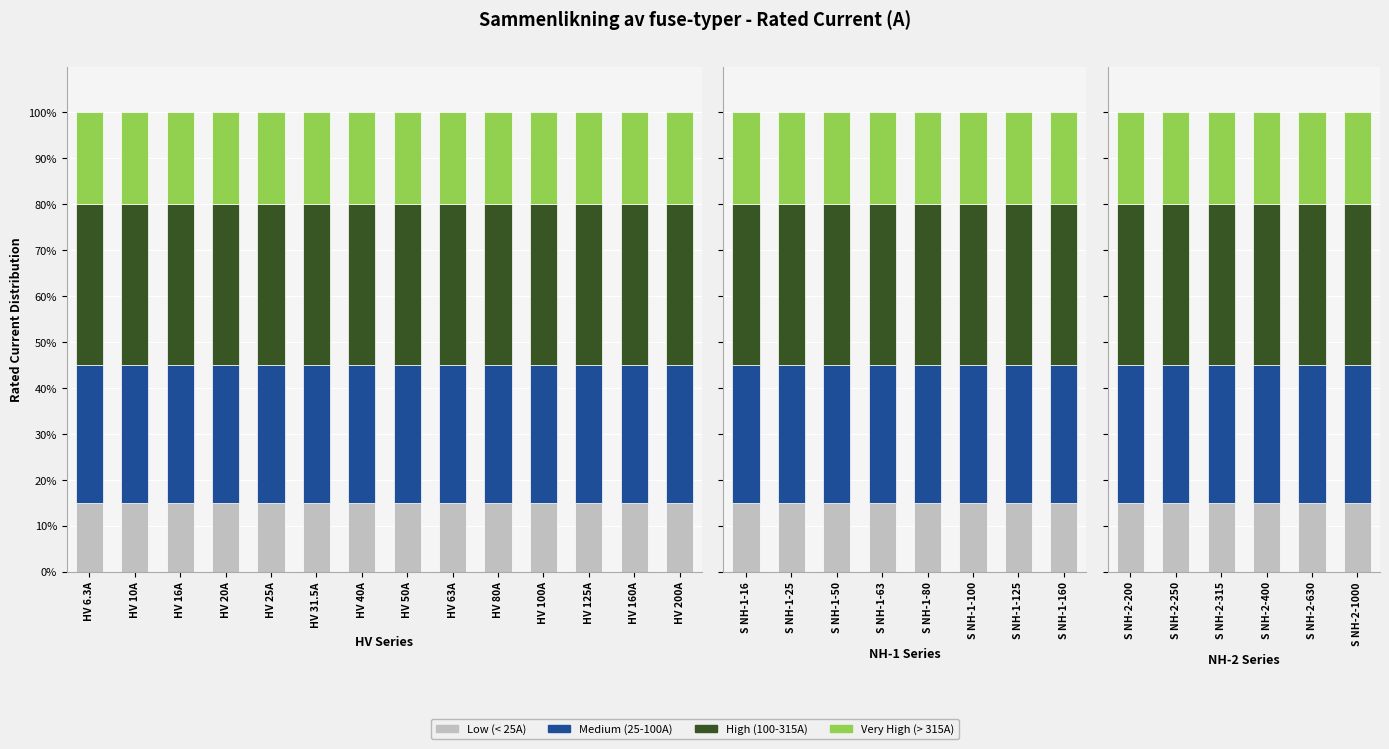

What is the maximum value for Very High (> 315A)?

20